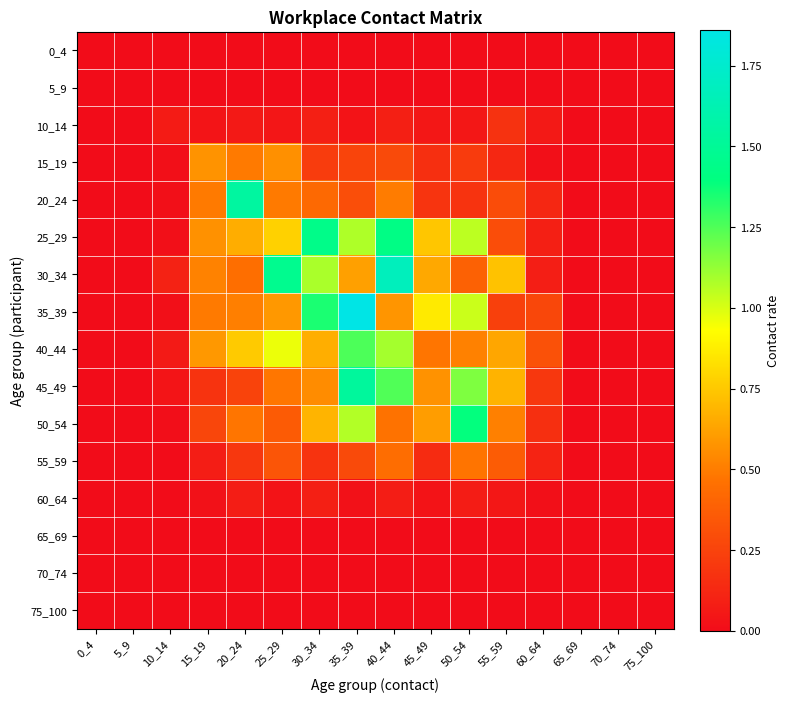

How many distinct data groups are displayed?

16